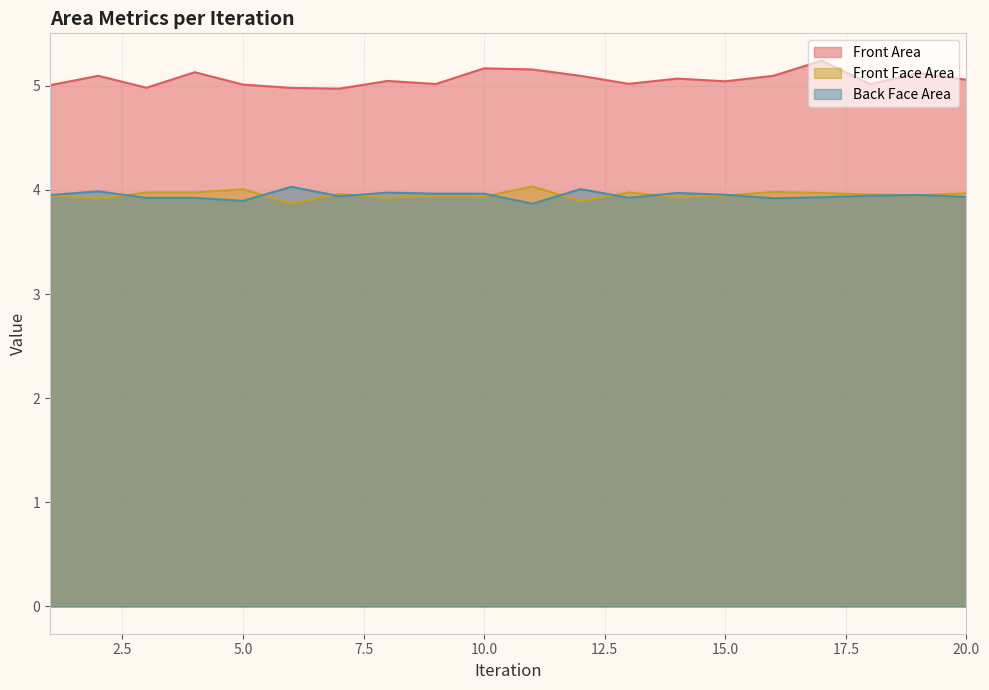

Read the Back Face Area value at 10.0.

4.0